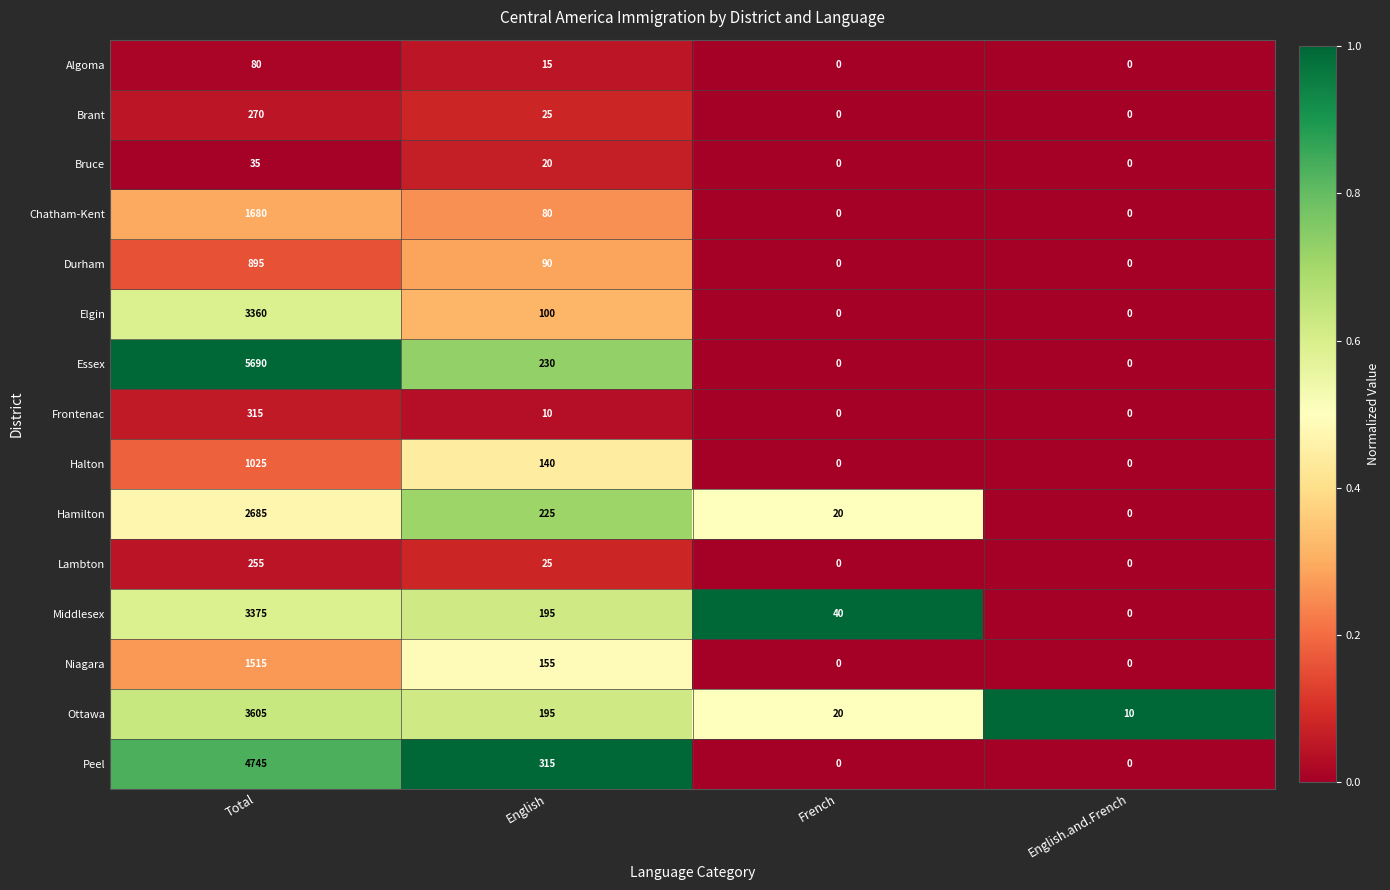

The value of Bruce at English.and.French is 0. True or false?

True